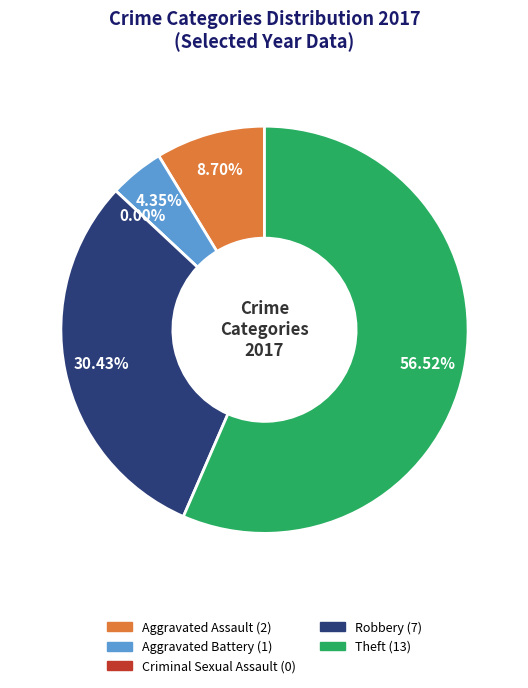

To the nearest percent, what is the difference between the Criminal Sexual Assault and Aggravated Battery slice percentages?

4%